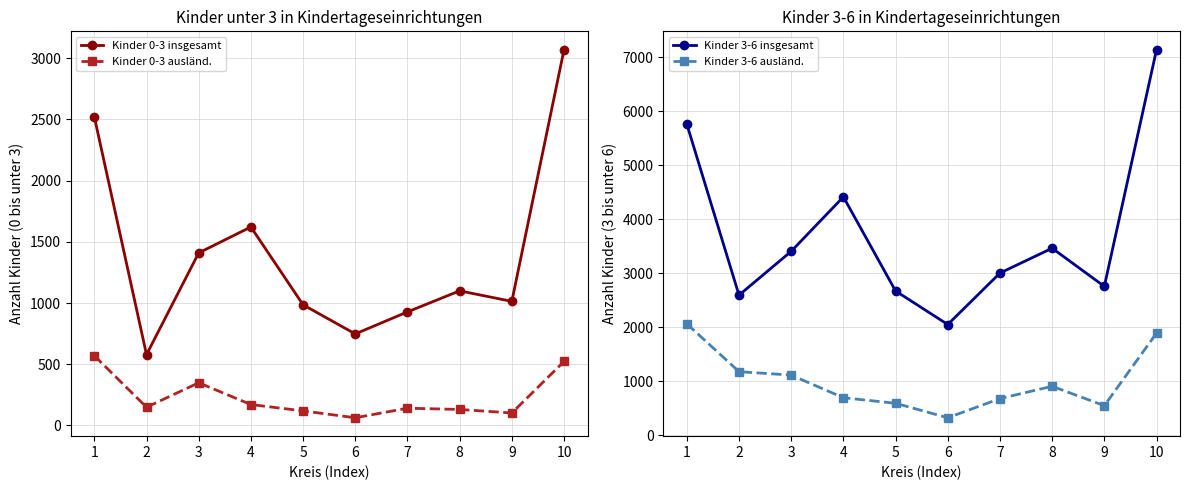

Which label corresponds to the smallest value in the chart?

6